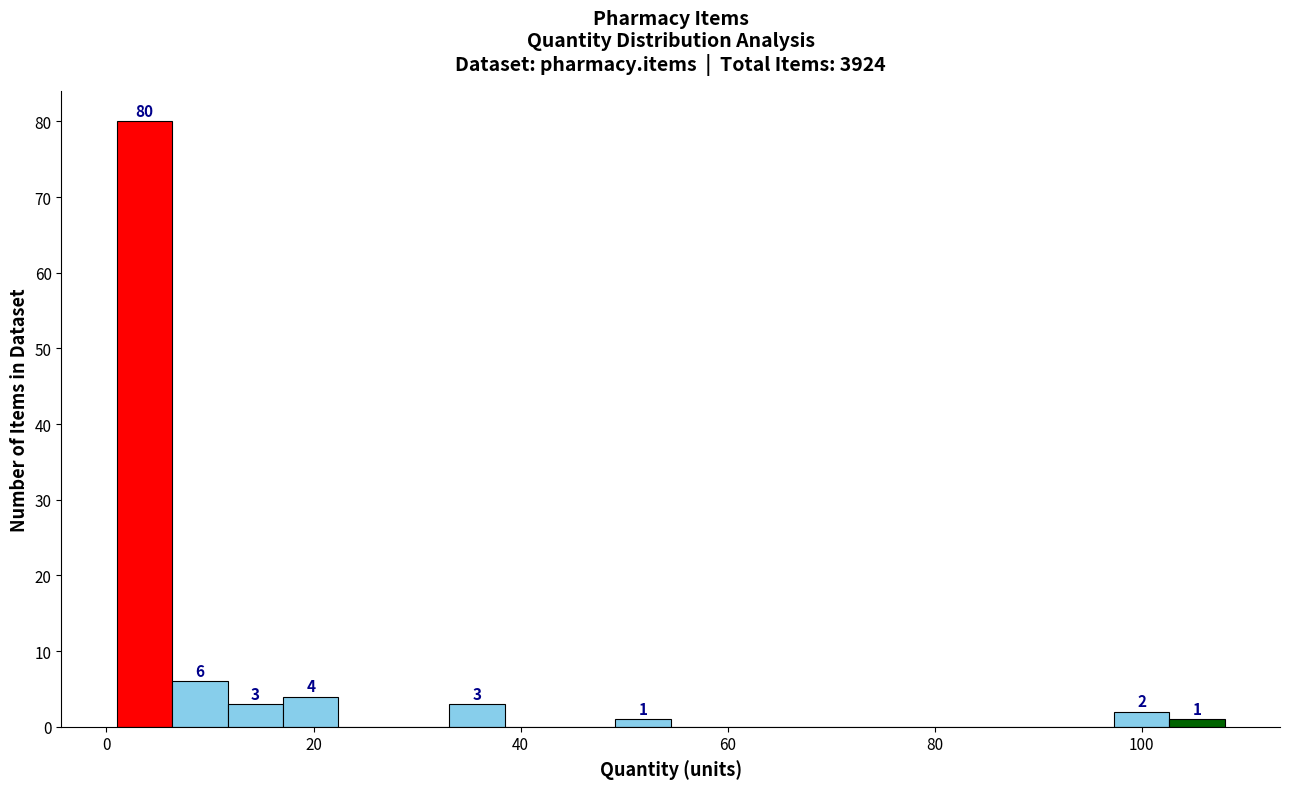

Read against the x-axis, roughly where is the centre of the tallest bar?

4